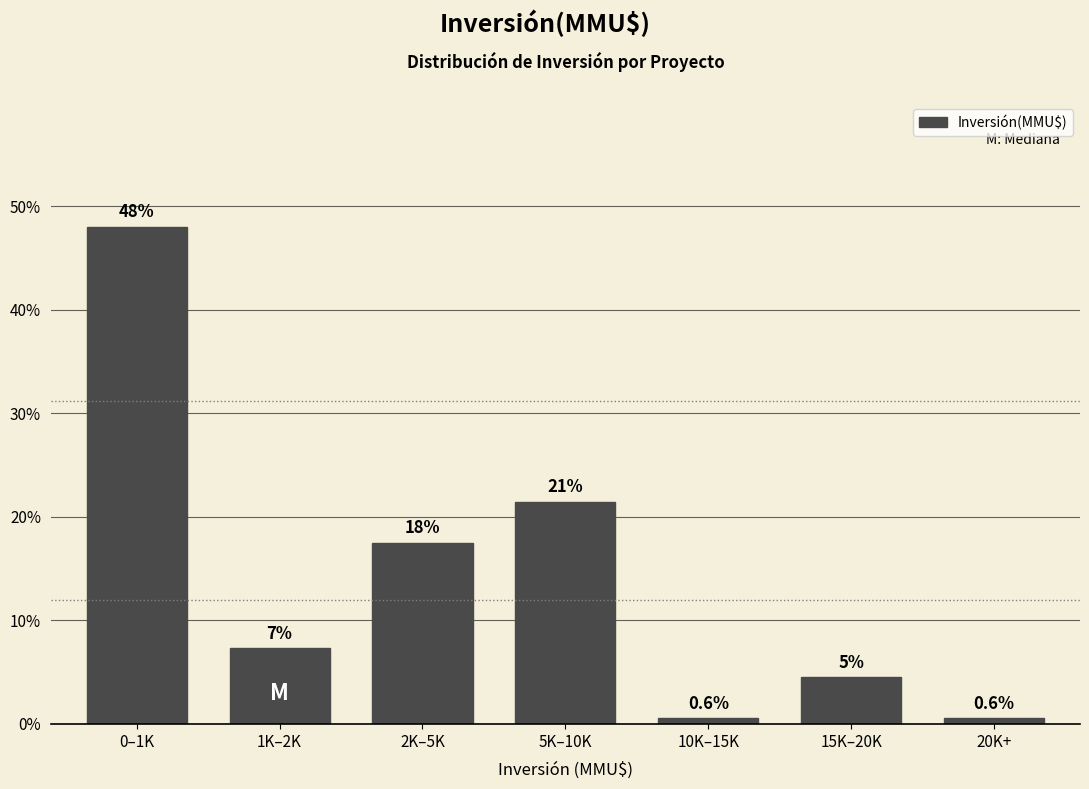

How many bars are there in total?

7